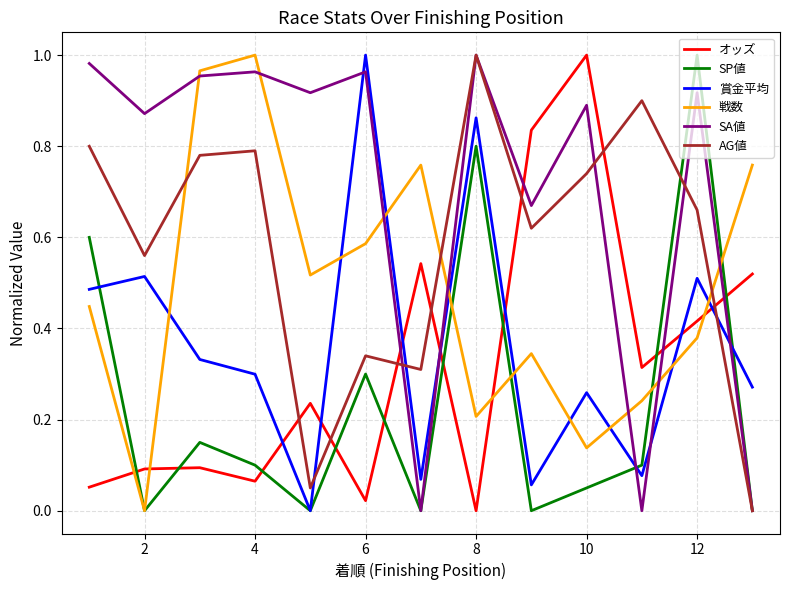

True or false: オッズ and AG値 intersect in this chart.

True